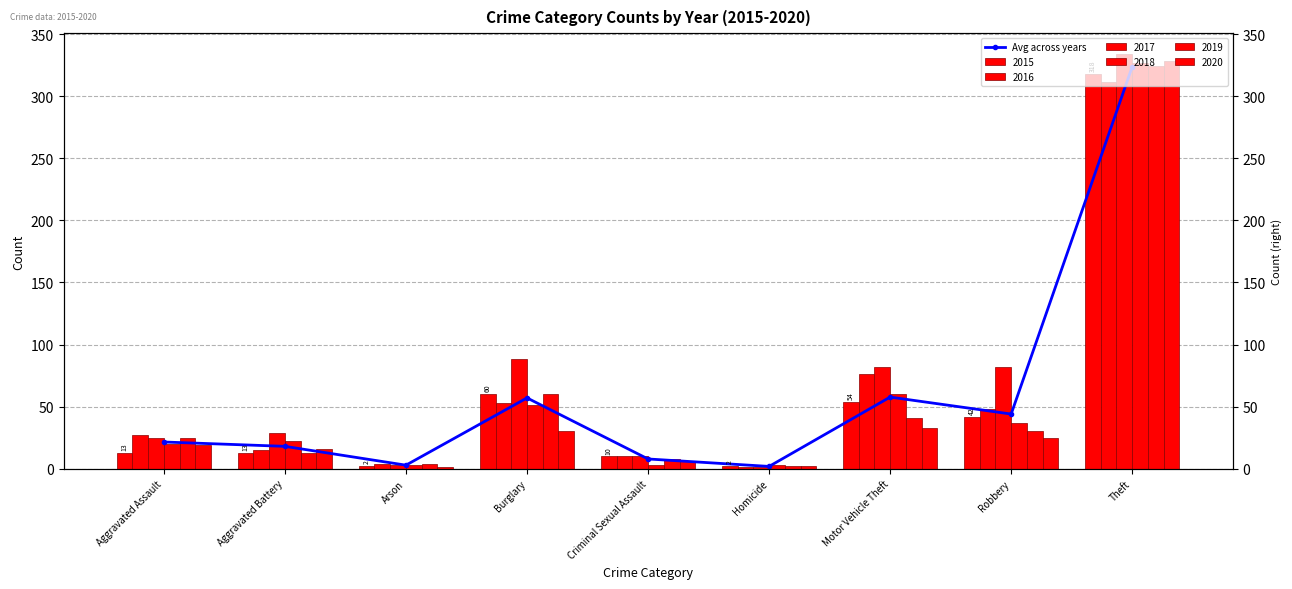

Which category has the lowest value across all series?

Homicide